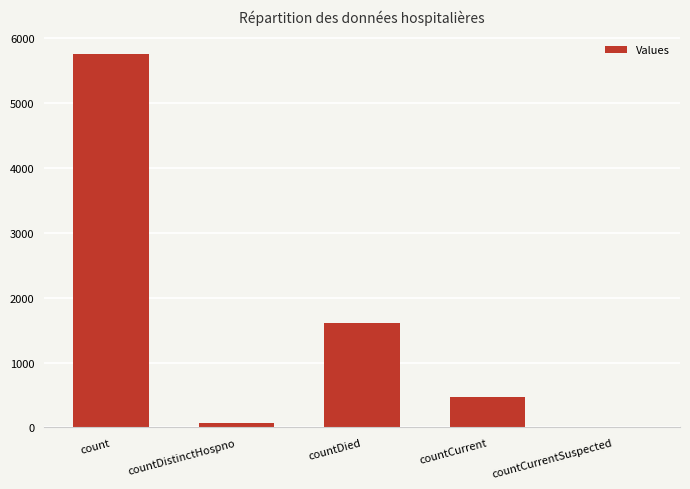

Between countCurrent and countCurrentSuspected, which is larger?

countCurrent